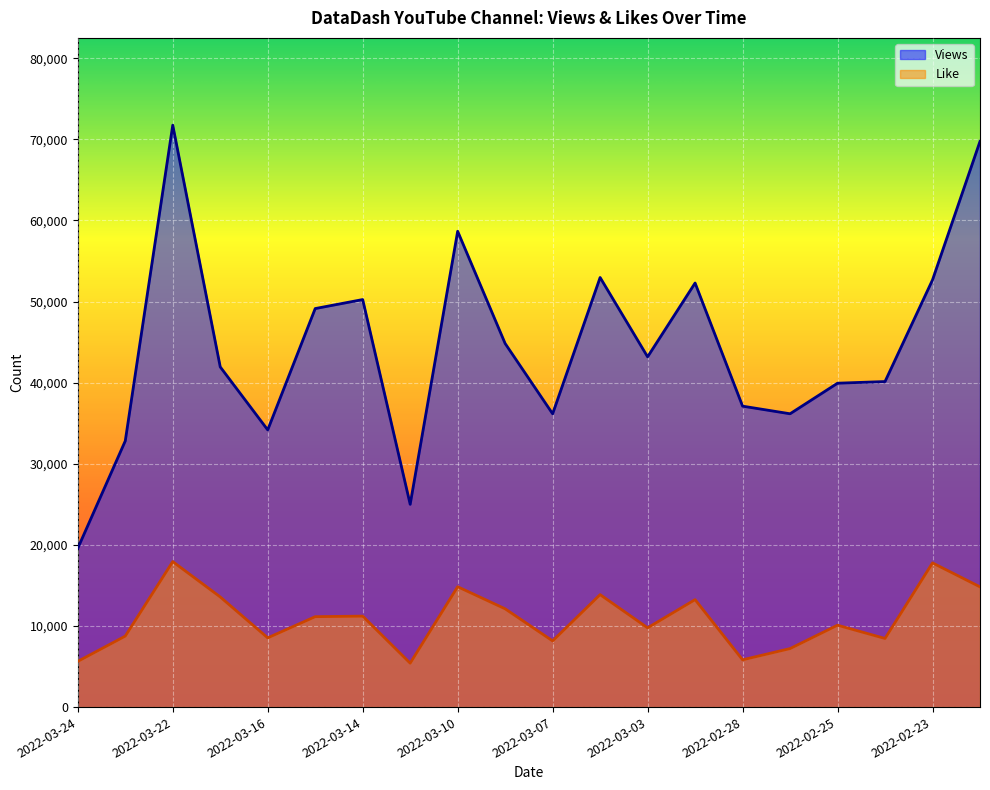

Which label corresponds to the largest value in the chart?

2022-03-22